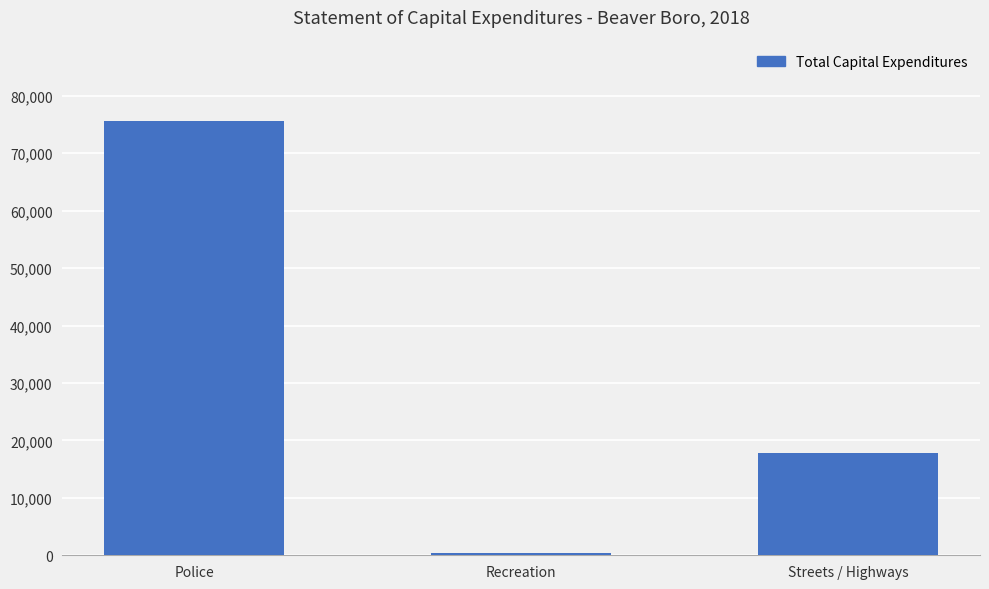

How many data points does each series have?

3